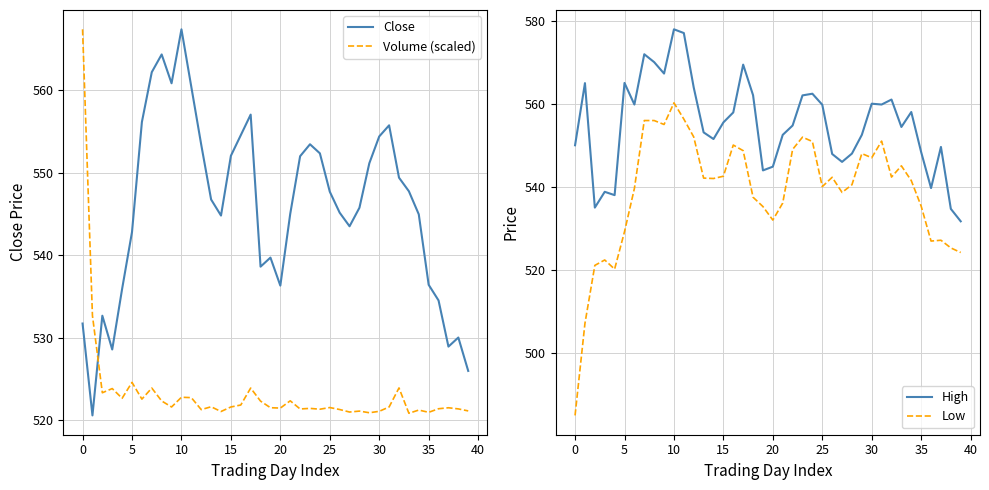

Where is High nearest to the value 554?

33